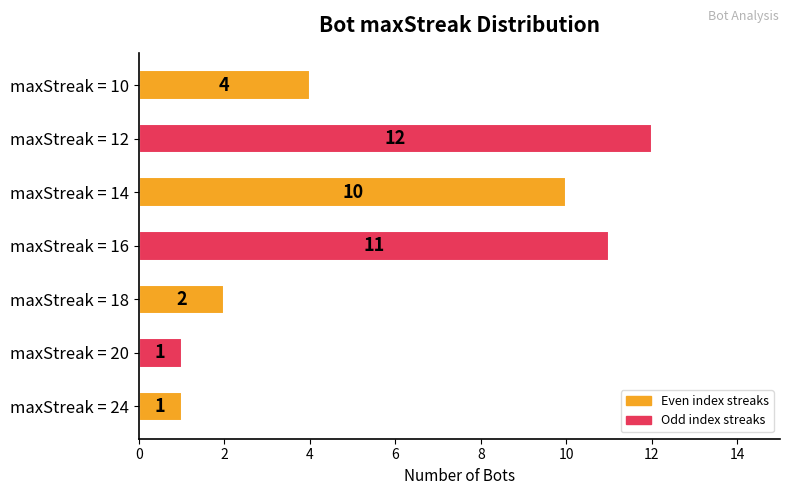

Reading top to bottom, extract all data points from this chart.

4	12	10	11	2	1	1